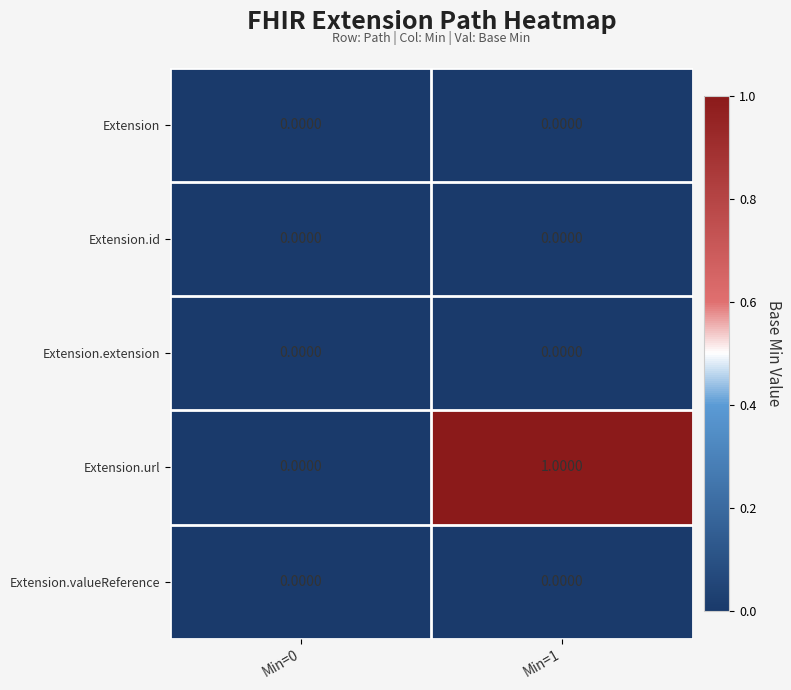

At which category is the sum across all series the highest?

Min=1